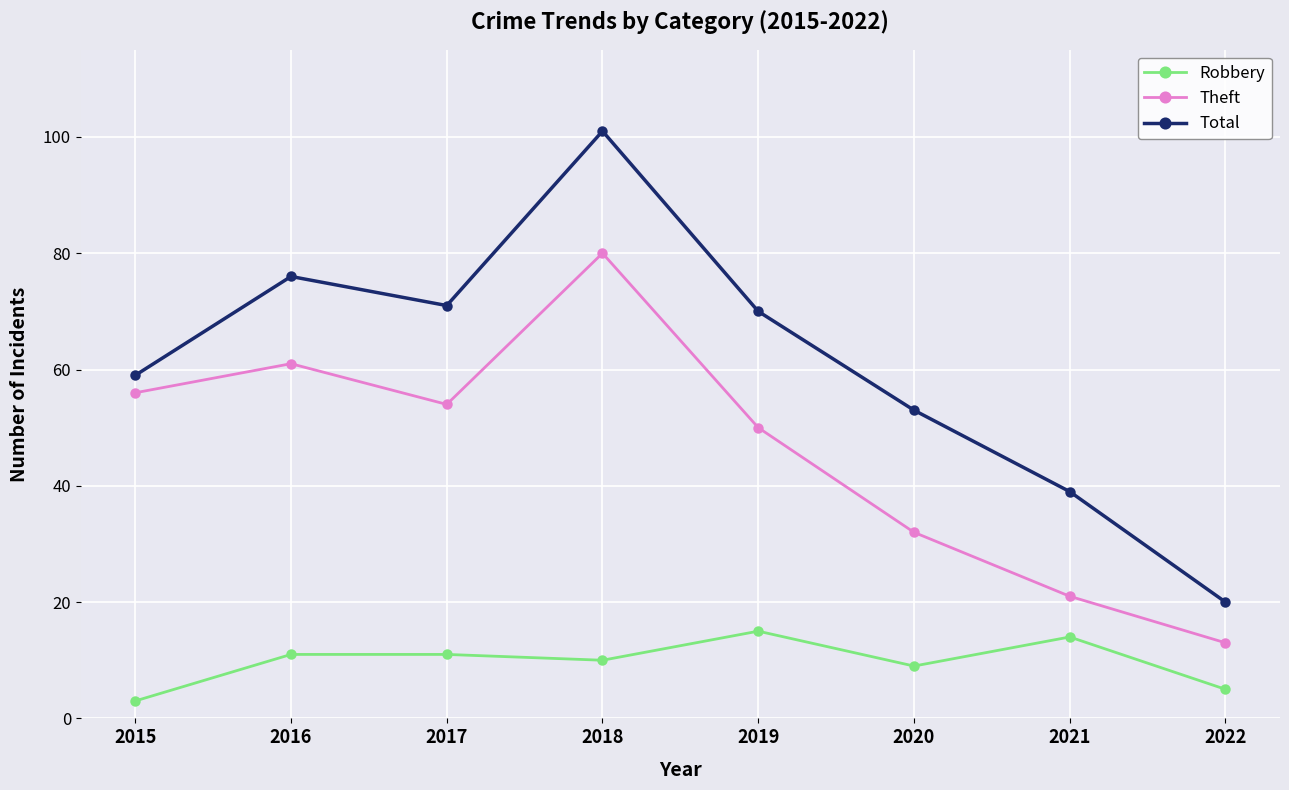

At which category does Total reach its first local valley?

2017